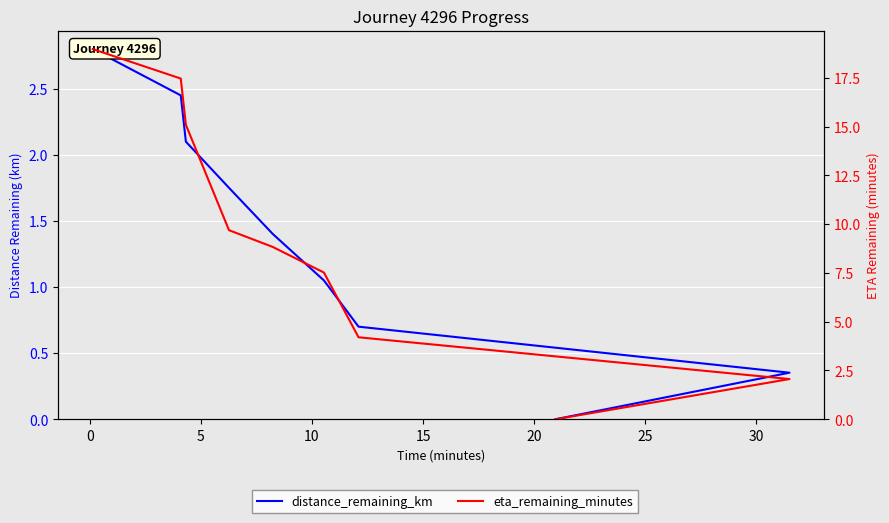

Count the number of categories in the chart.

9